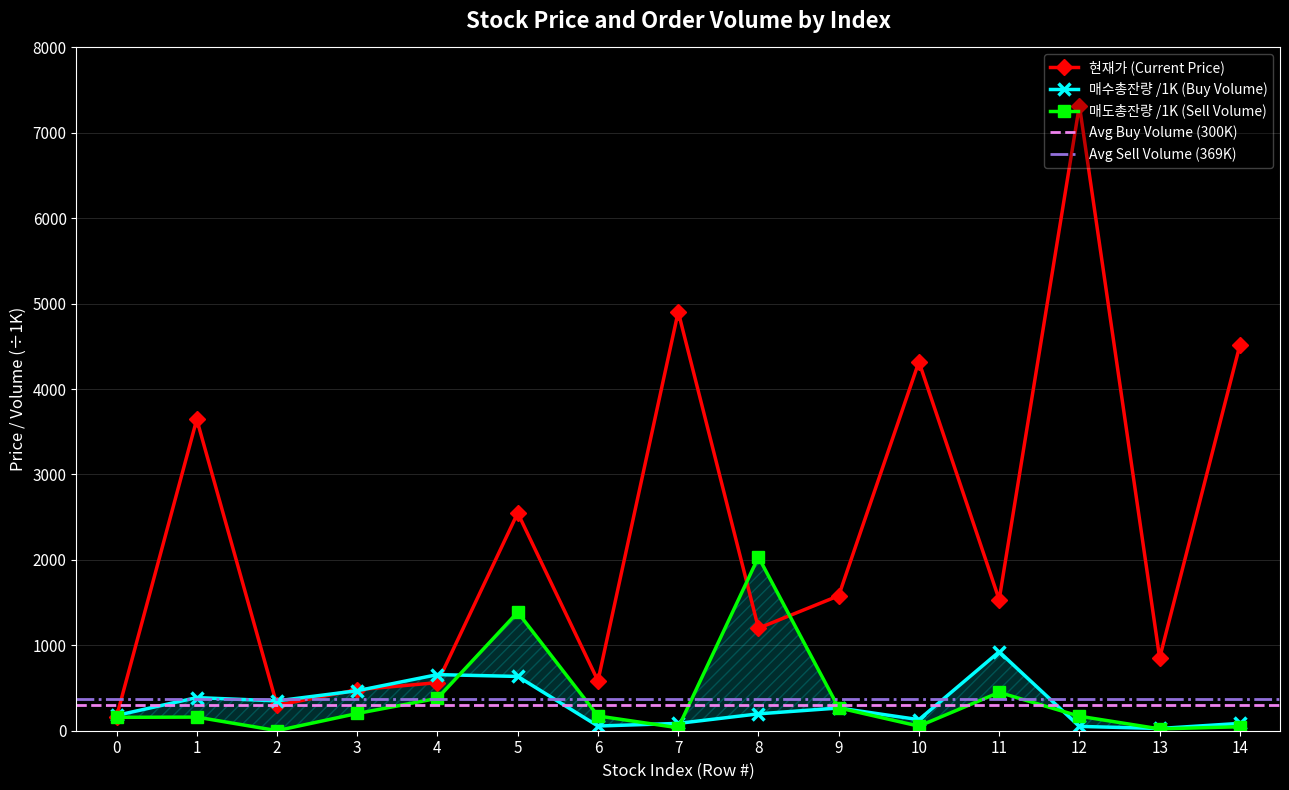

Reading left to right, extract all data points from this chart.

현재가: 0=163.0	1=3645.0	2=298.0	3=480.0	4=563.0	5=2550.0	6=584.0	7=4905.0	8=1200.0	9=1580.0	10=4320.0	11=1535.0	12=7320.0	13=852.0	14=4515.0
매수총잔량: 0=179.2	1=387.9	2=349.5	3=468.4	4=657.1	5=635.5	6=54.8	7=85.8	8=197.6	9=266.1	10=129.4	11=924.6	12=50.6	13=26.4	14=85.9
매도총잔량: 0=156.8	1=159.4	2=1.0	3=201.8	4=379.2	5=1387.5	6=172.7	7=34.4	8=2033.5	9=267.7	10=53.6	11=448.5	12=169.9	13=21.5	14=46.5